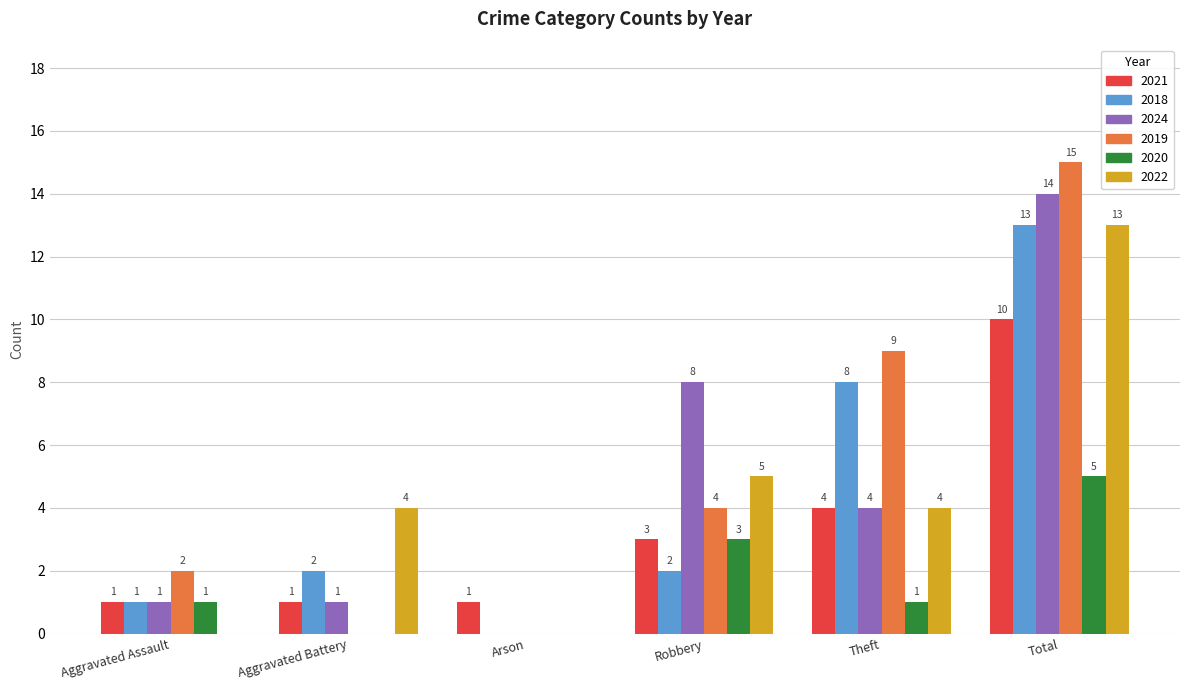

Which series has the largest range (max minus min)?

2019